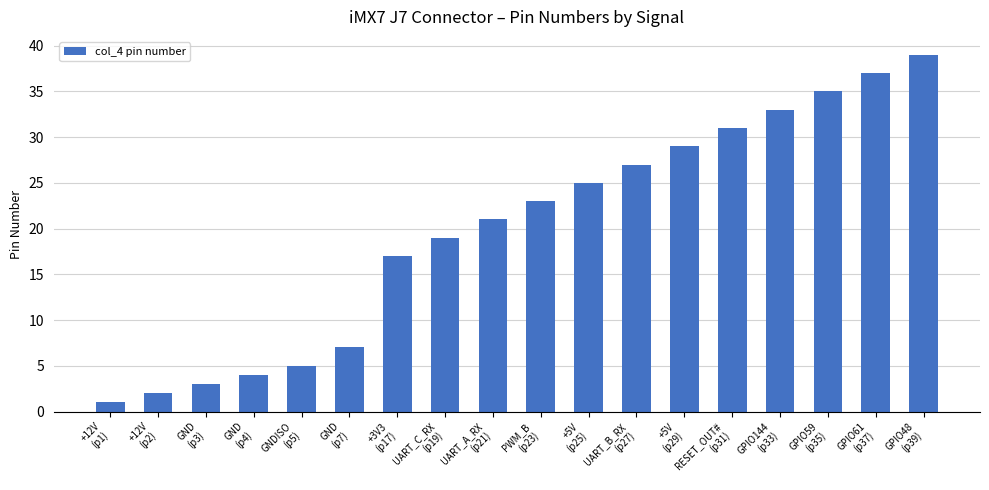

What is the difference between the maximum and second lowest values?

37